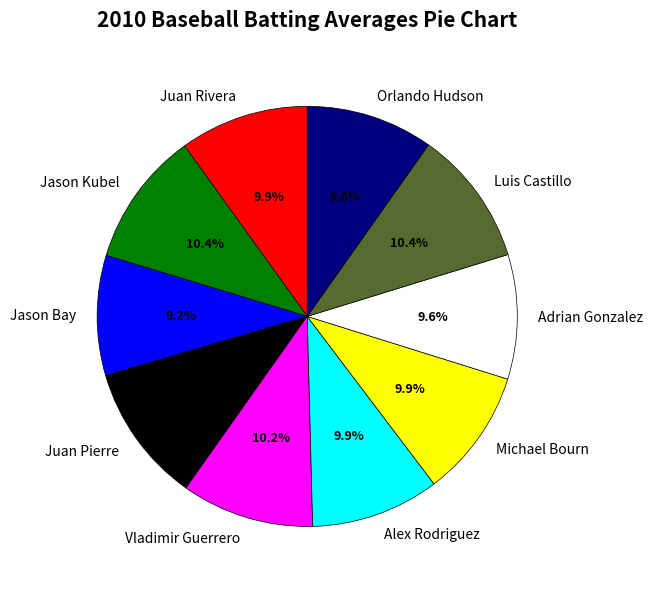

How many segments does this pie chart have?

10